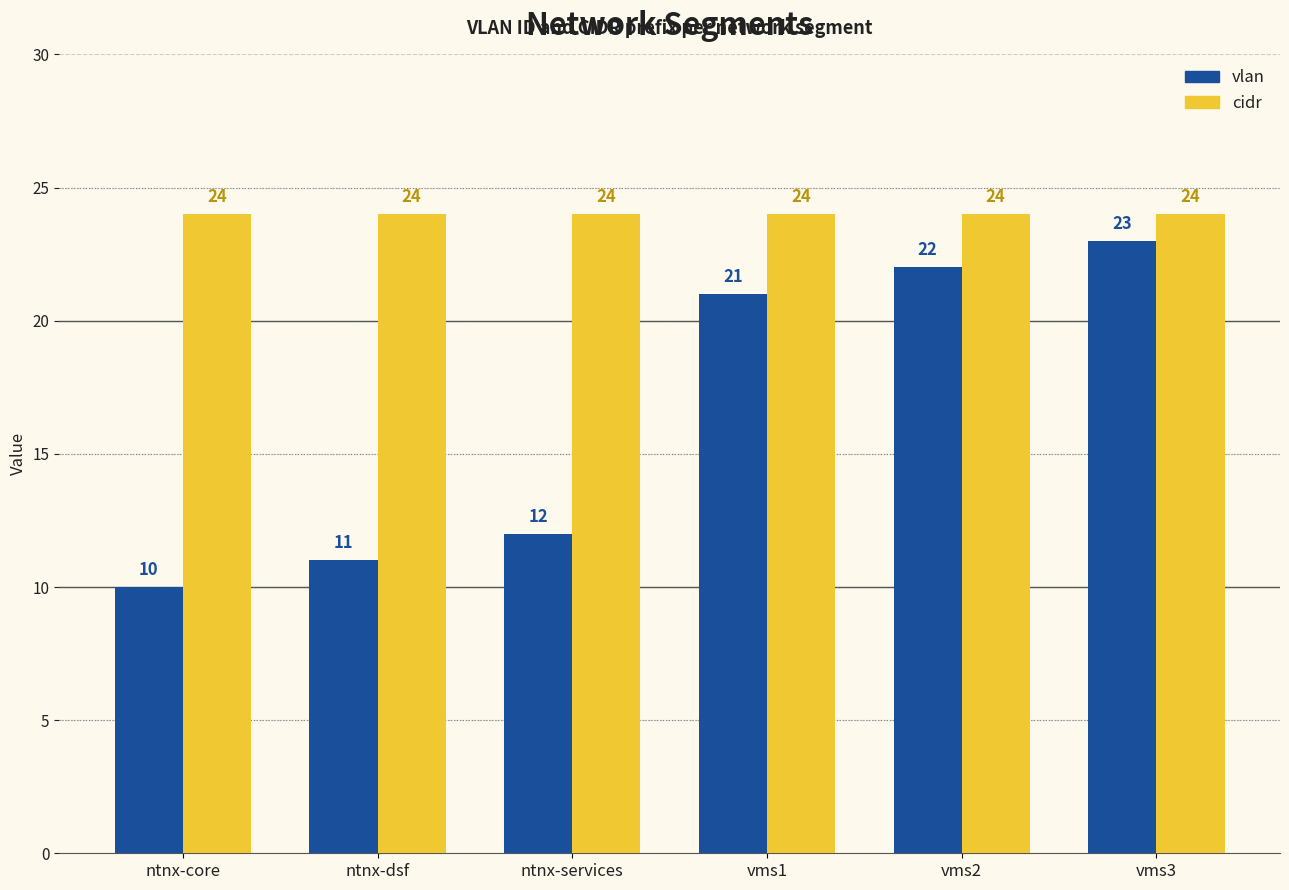

Are the bars grouped side by side (vs. stacked)?

Yes